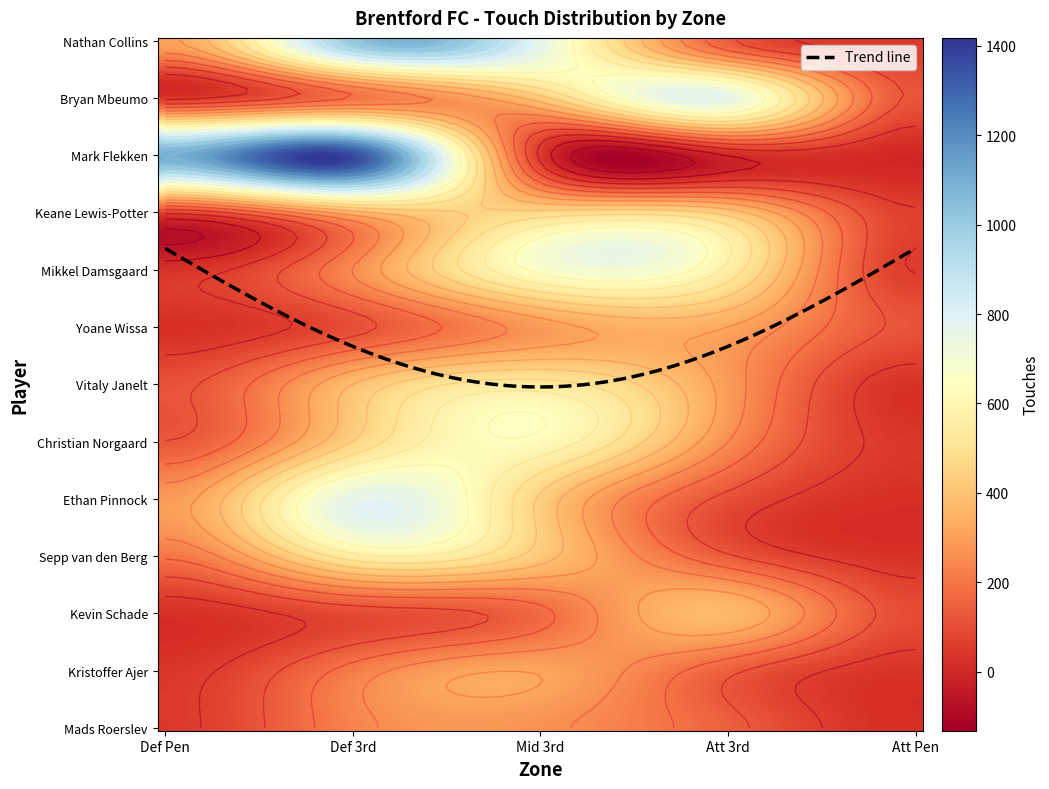

Which series has the largest total across all categories?

Mark Flekken